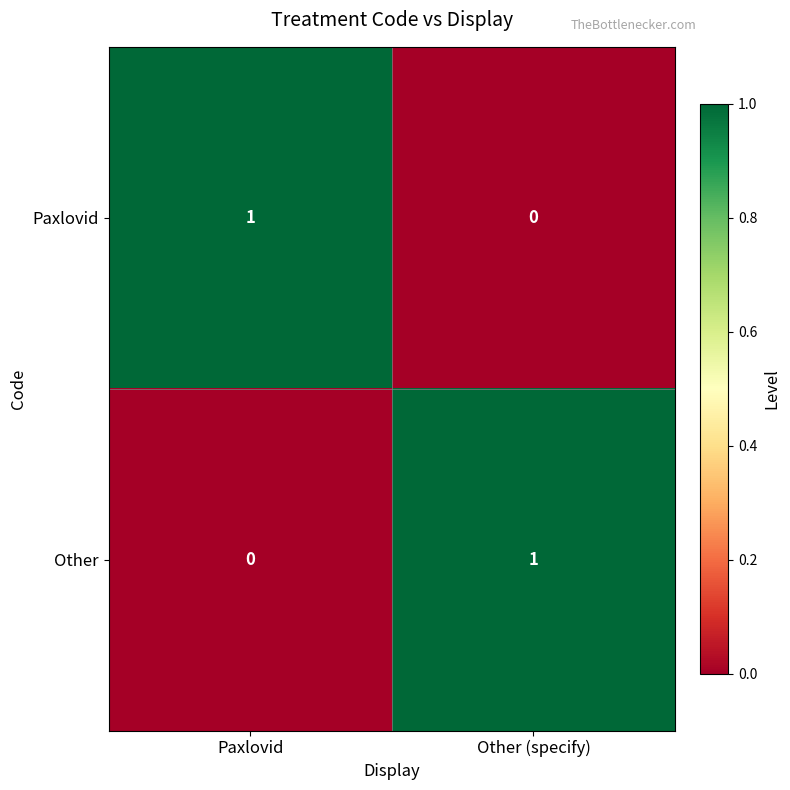

How many values in the Other series are below 1?

1